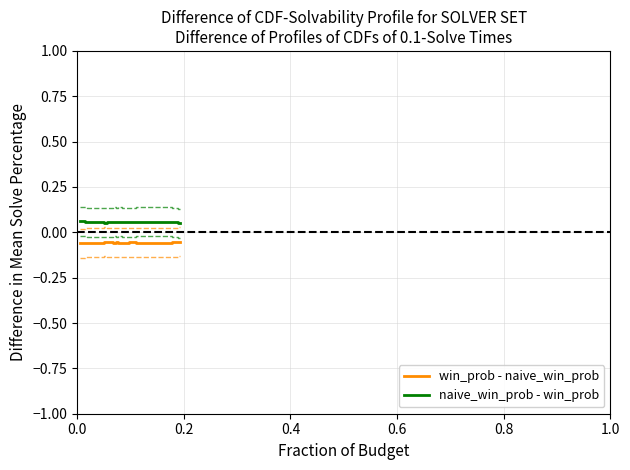

Does the chart have visible grid lines?

Yes